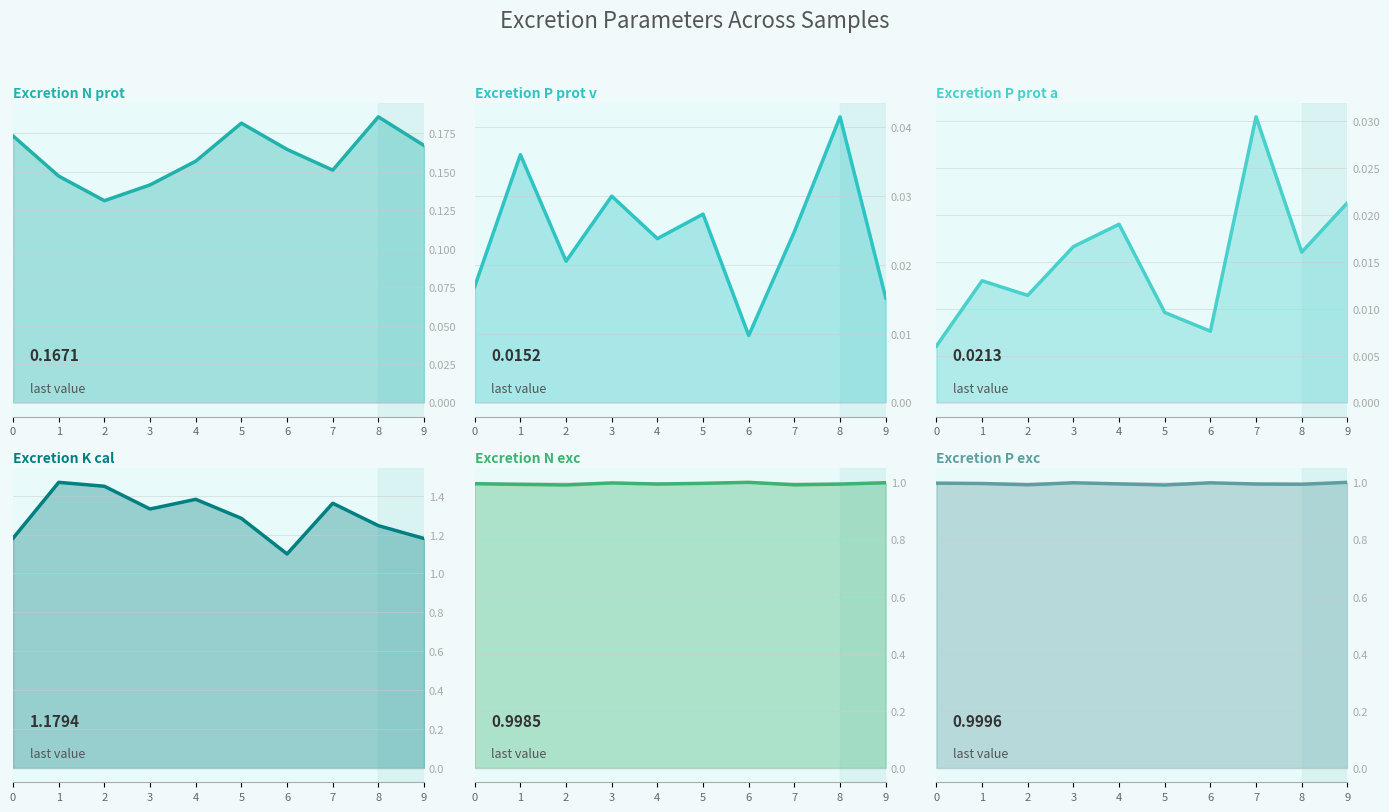

At which category is the sum across all series the highest?

1